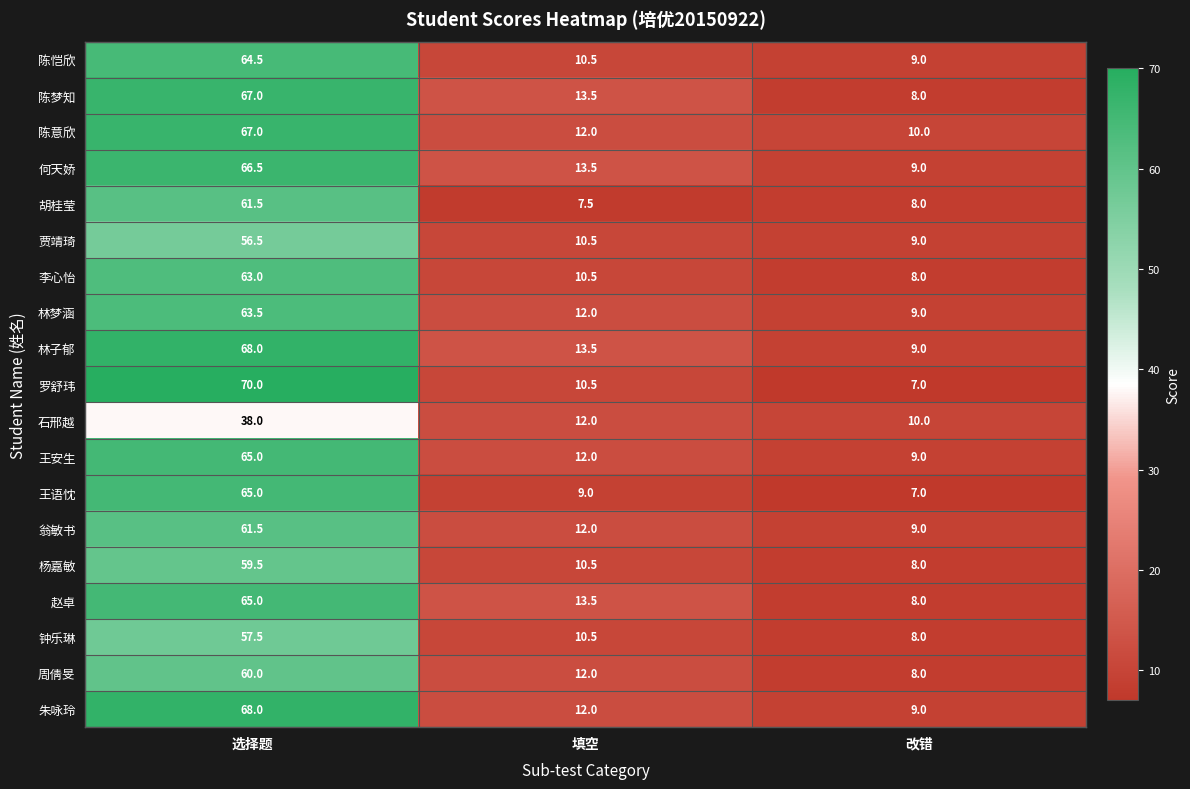

The value of 陈意欣 at 选择题 is 14.1. True or false?

False